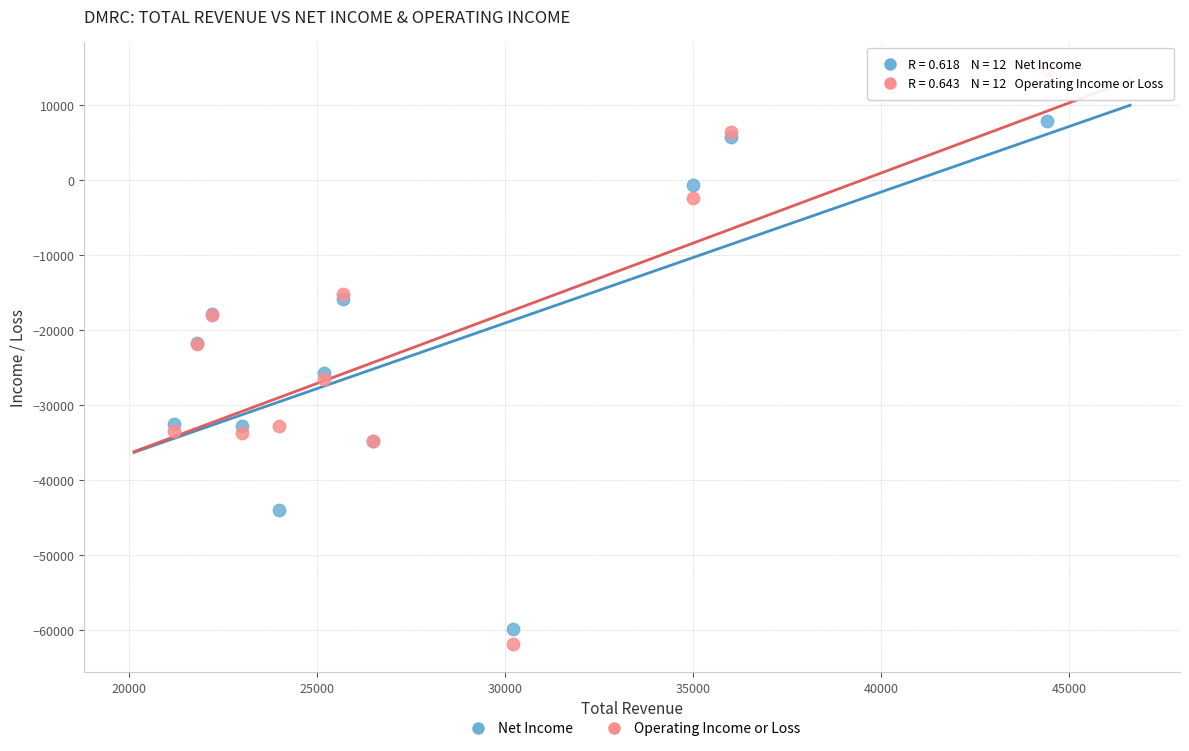

Which series contains the highest Y value?

Operating Income or Loss